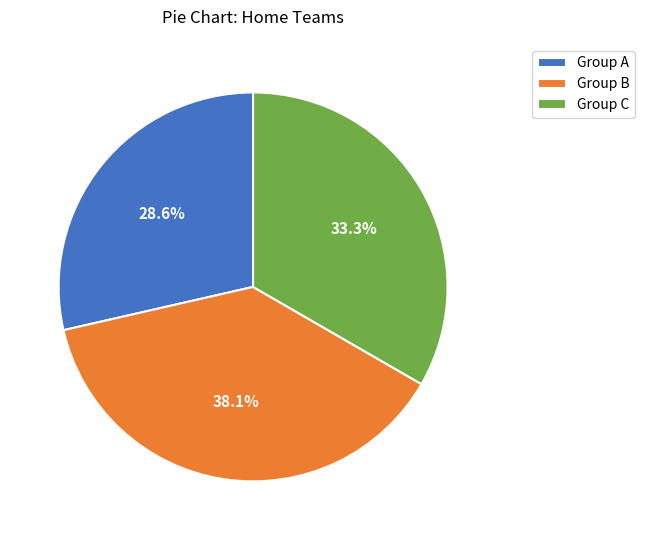

Rank the categories by value from lowest to highest.

Group A, Group C, Group B